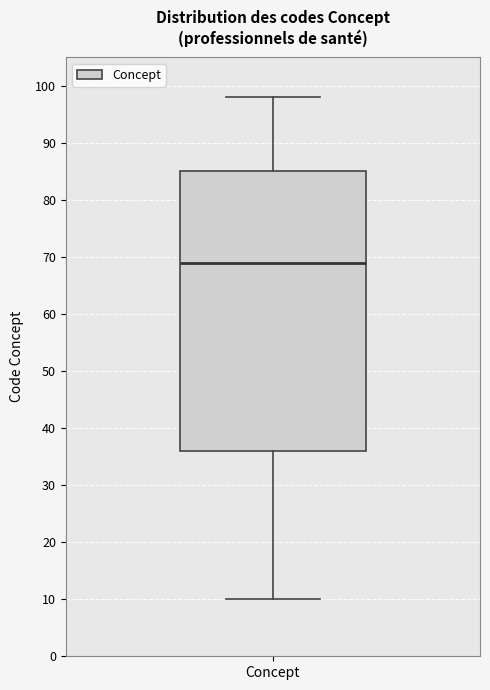

Transcribe this box plot: give where the median line is, the range the box spans, and where the two whiskers end, as read against the y-axis. The values are not printed on the chart, so give them approximately, as read against the axis.

median 69, box 36 to 85, whiskers 10 to 98